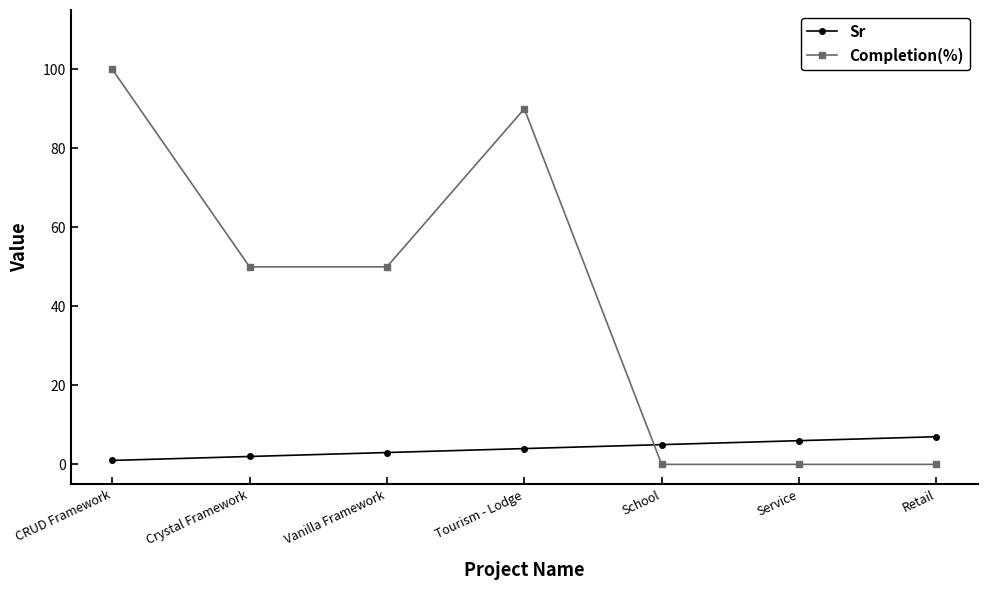

Which series has the largest range (max minus min)?

Completion(%)